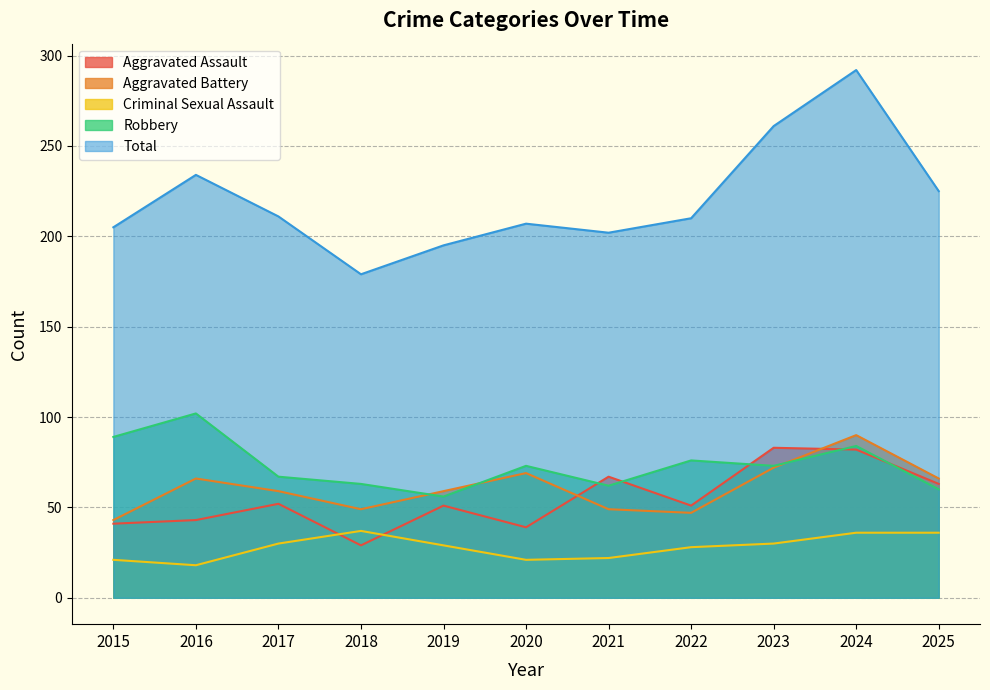

True or false: Aggravated Assault has more than 1 interior local peaks.

True